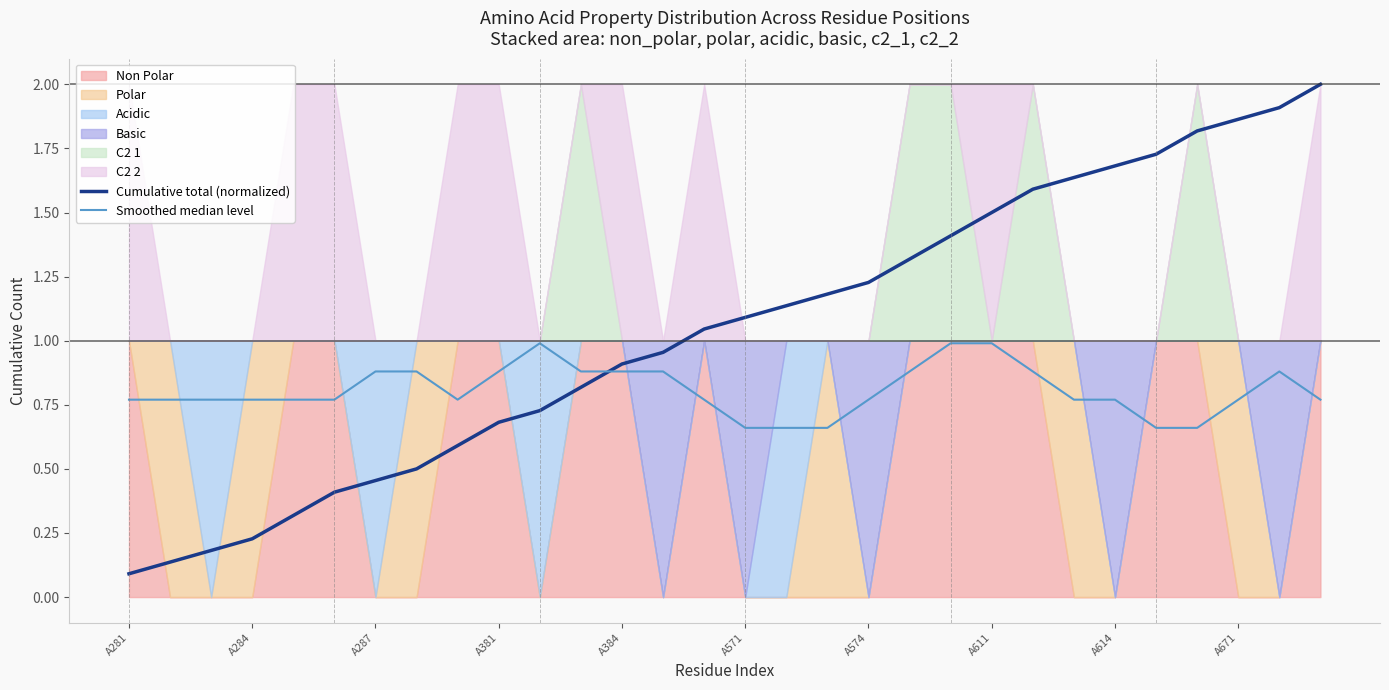

After their last crossing, which series has the higher values: Cumulative total (normalized) or Smoothed median level?

Cumulative total (normalized)